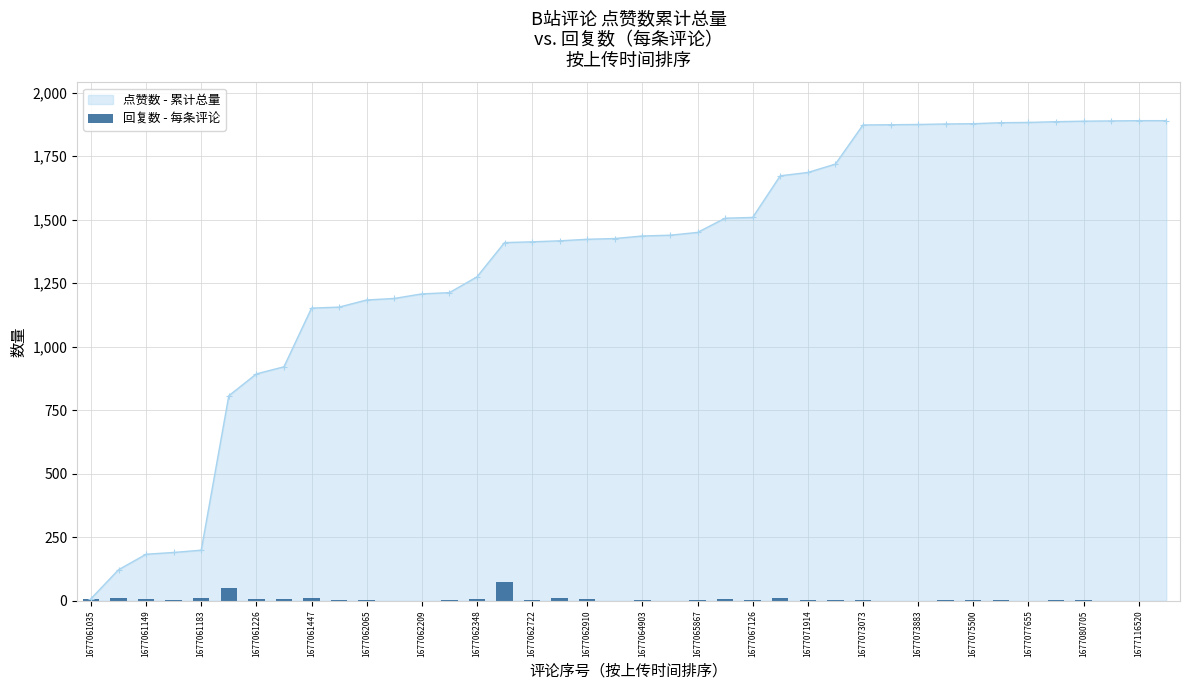

Is it true that the value at 29 is -41?

False